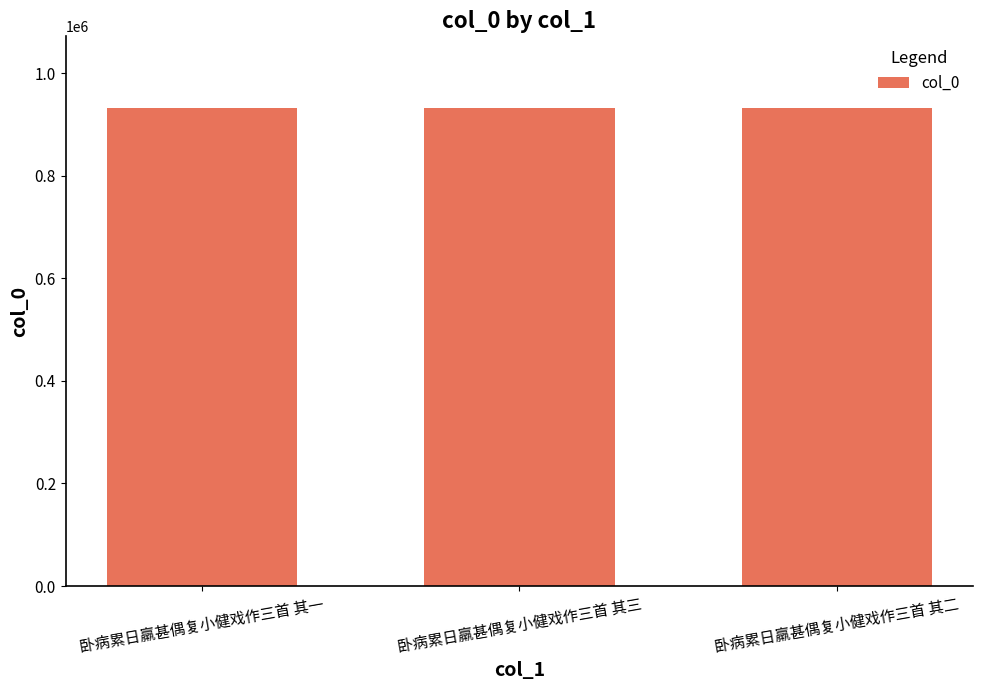

What is the ratio of the value at 卧病累日羸甚偶复小健戏作三首 其二 to the value at 卧病累日羸甚偶复小健戏作三首 其一?

1.0